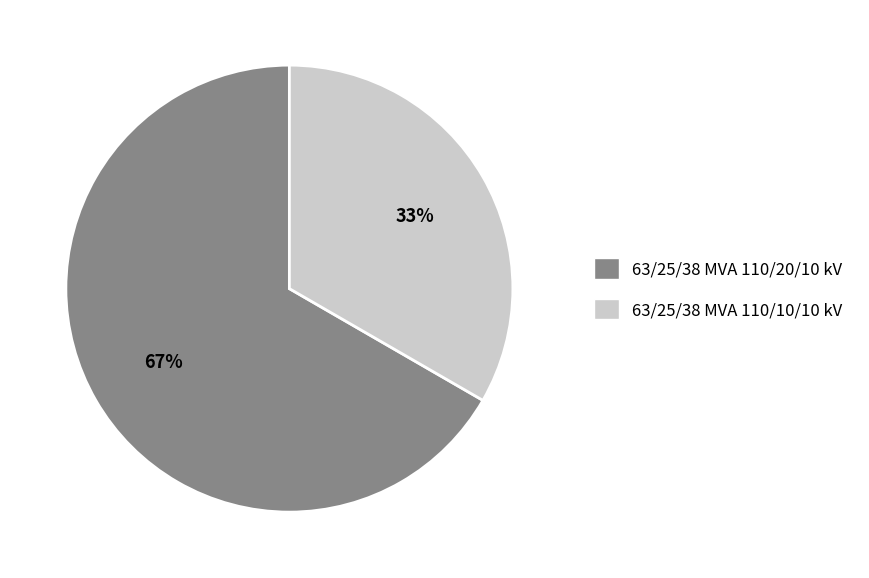

Rank the categories by value from lowest to highest.

63/25/38 MVA 110/10/10 kV, 63/25/38 MVA 110/20/10 kV